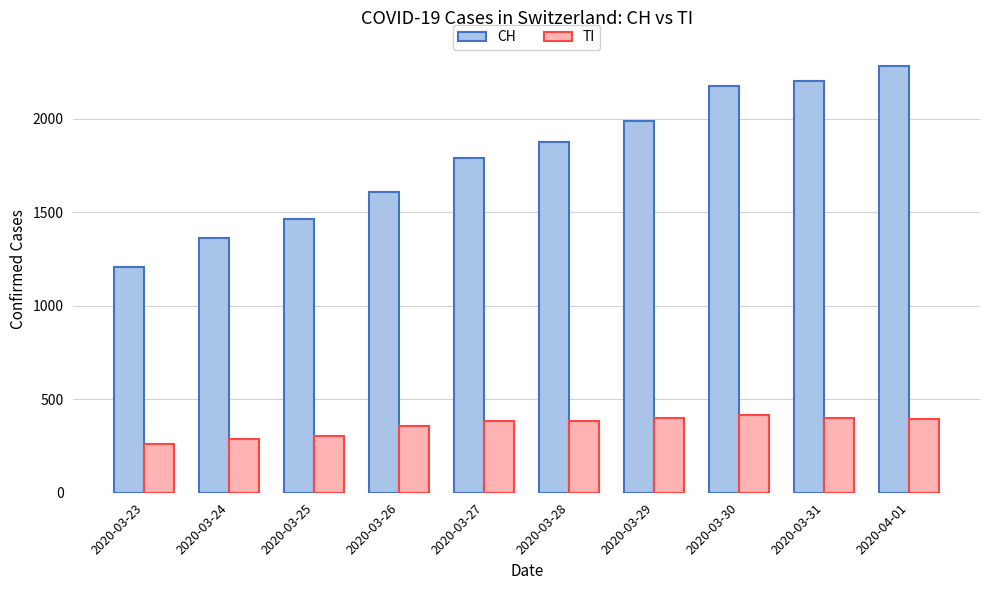

What is the label of the 3rd bar from the left?

2020-03-25